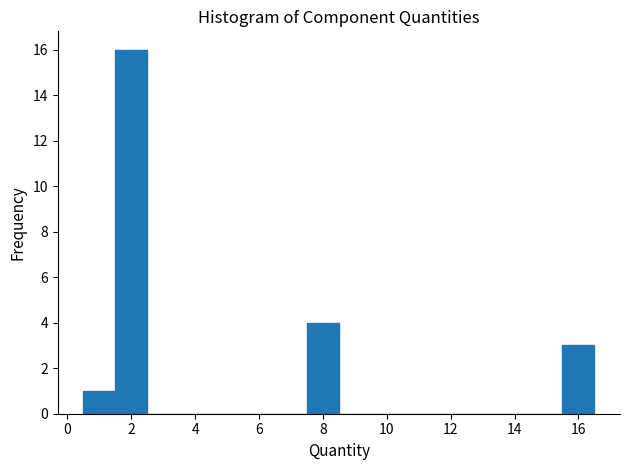

Which range on the x-axis has the tallest bar?

1.5 to 2.5